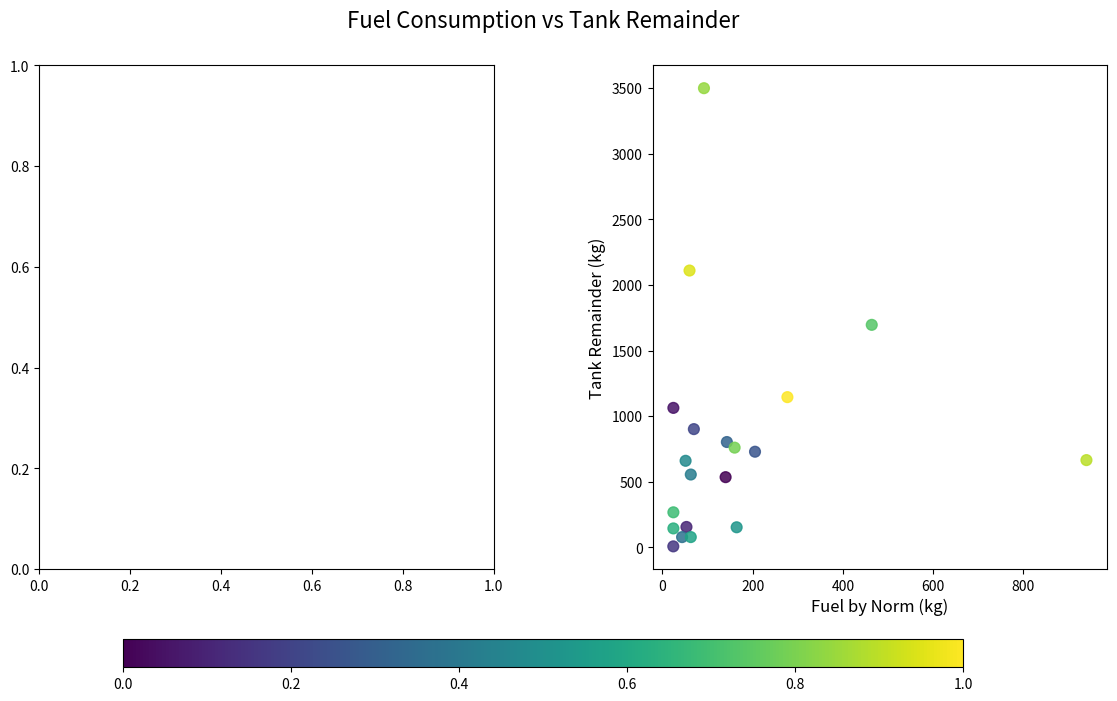

What is the range of Y values (max minus min)?

3492.6